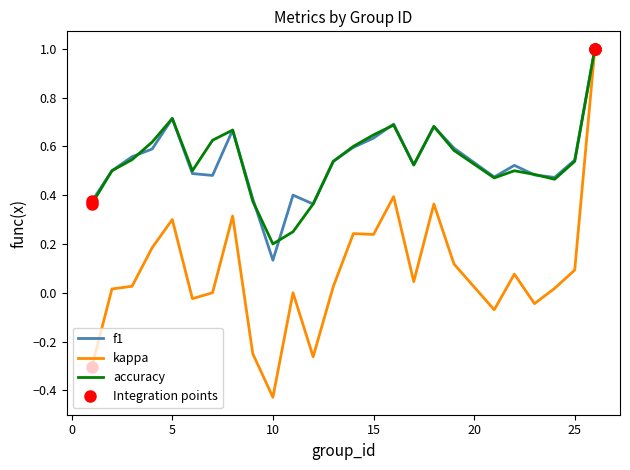

Which series has the largest range (max minus min)?

kappa